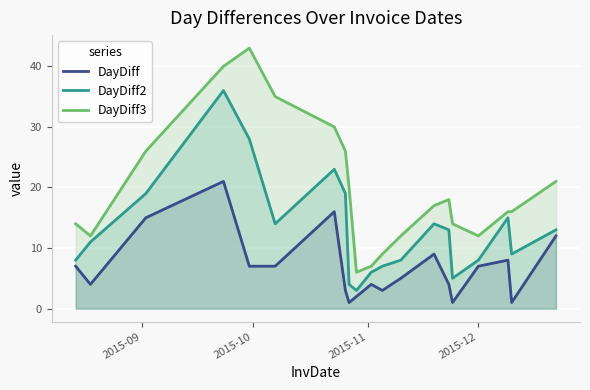

True or false: DayDiff3 and DayDiff intersect in this chart.

False